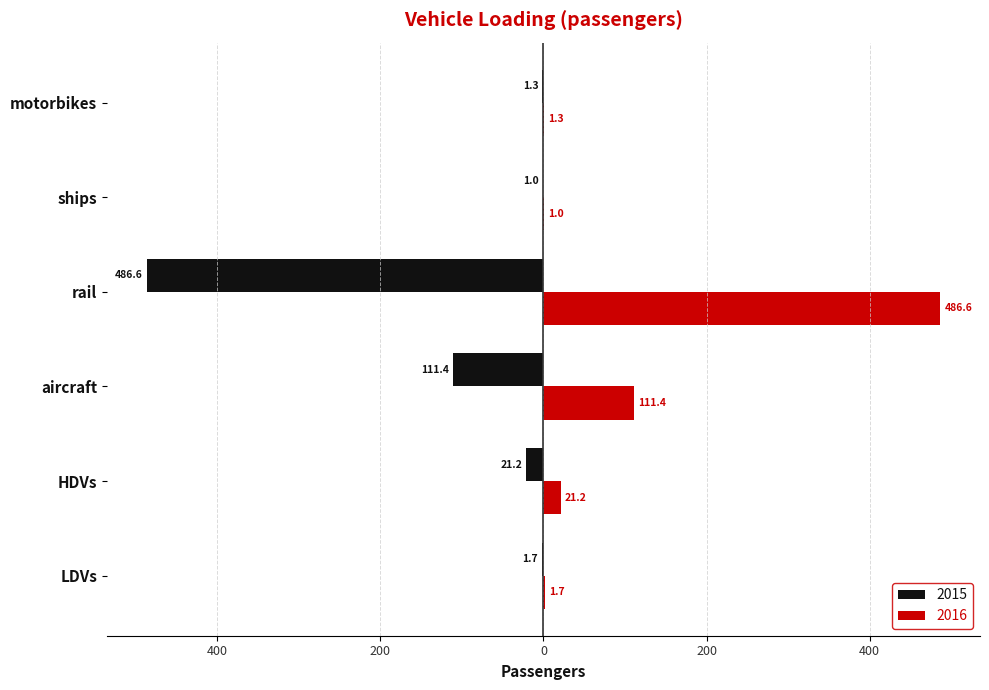

The value of 2015 at aircraft is -44.8. True or false?

False